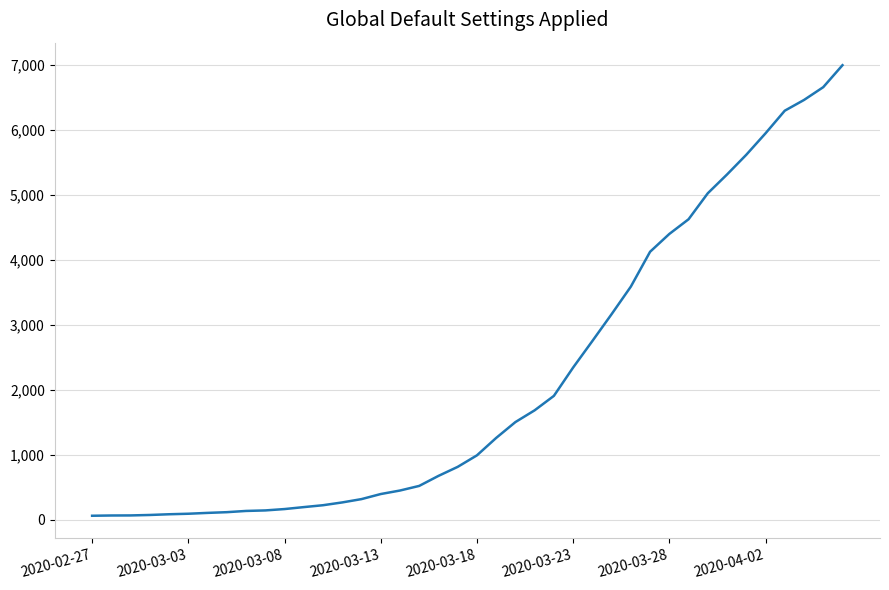

How many lines are shown in the chart?

1